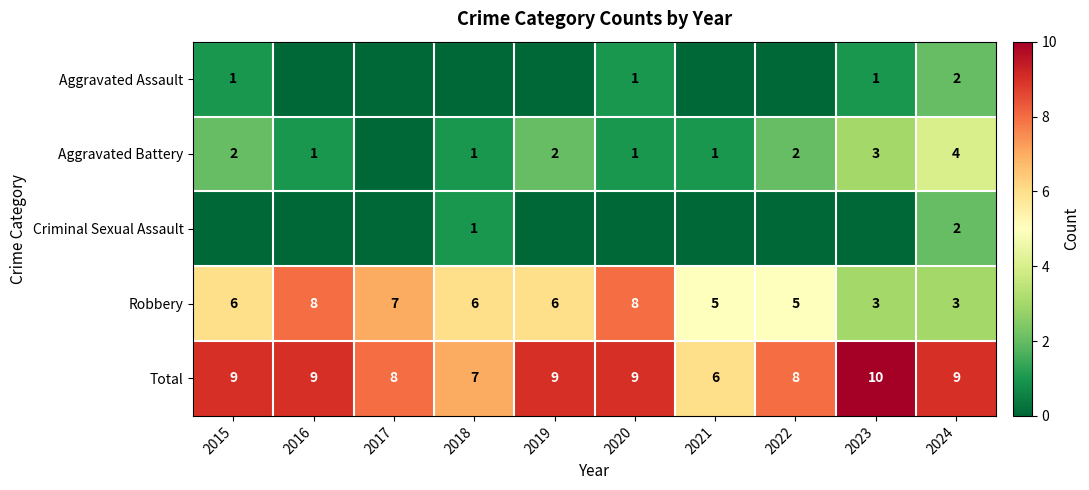

The Total series shows 17 at 2023. True or false?

False